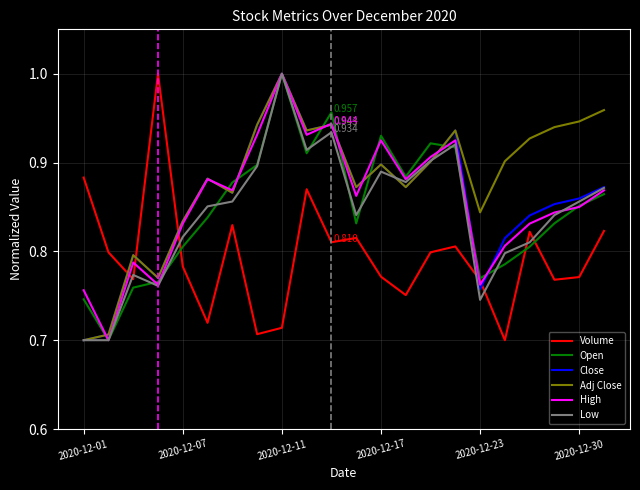

What is the sum of all Low values?

18.6